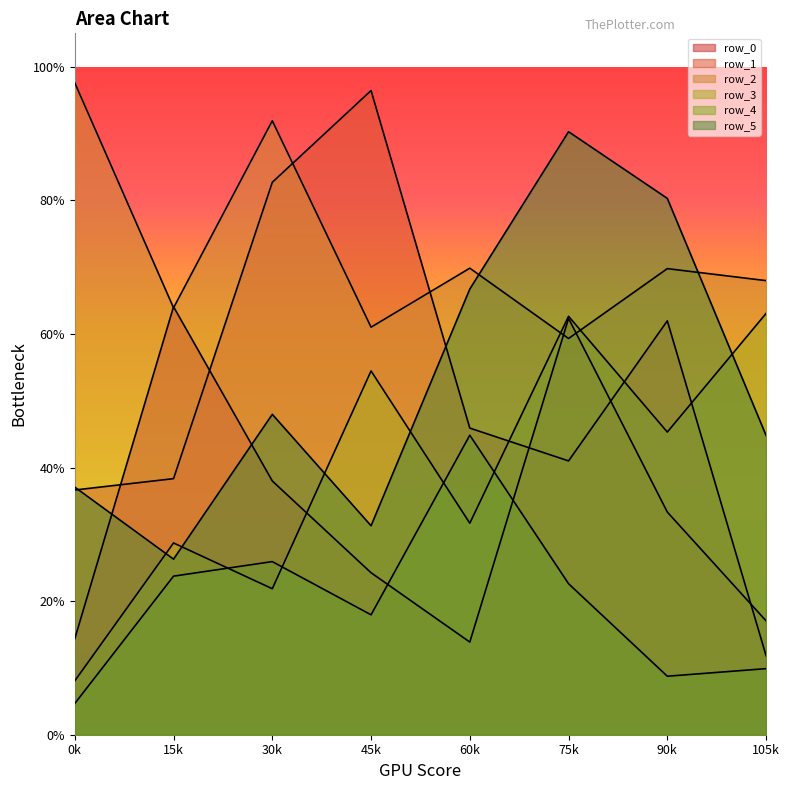

Does the chart display data point markers on the line(s)?

No